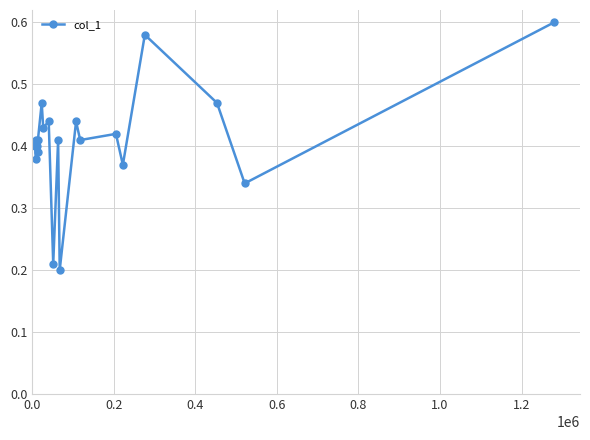

How many values are between 0 and 1?

20